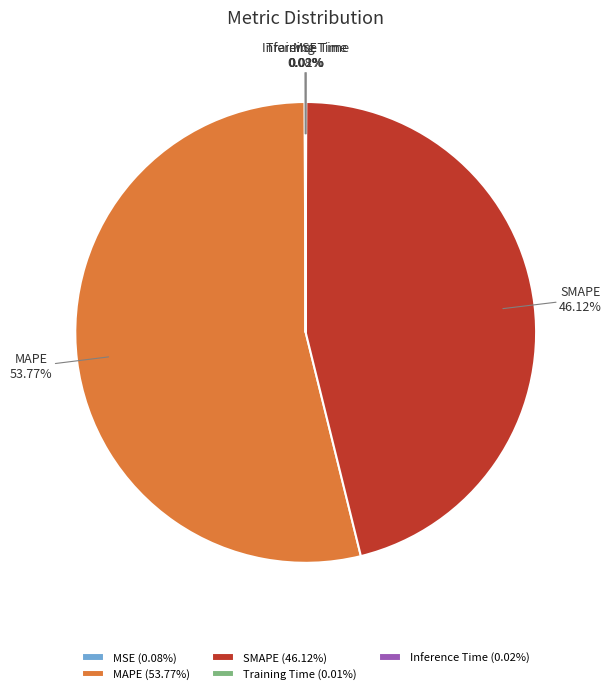

Approximately how many times larger is the value at MAPE compared to SMAPE?

1.2